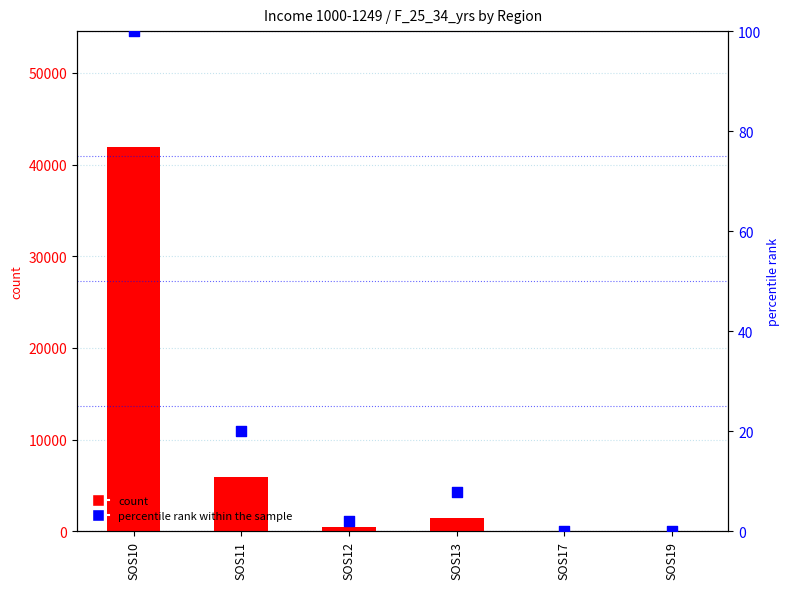

Which series has the largest Y range (max minus min)?

count